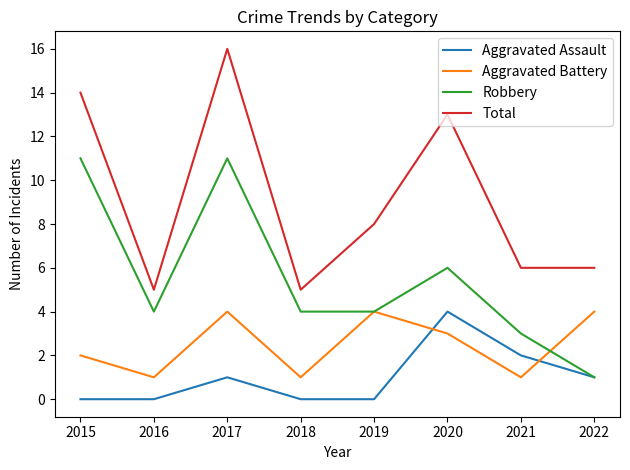

Rank the series by their average value, from lowest to highest.

Aggravated Assault, Aggravated Battery, Robbery, Total